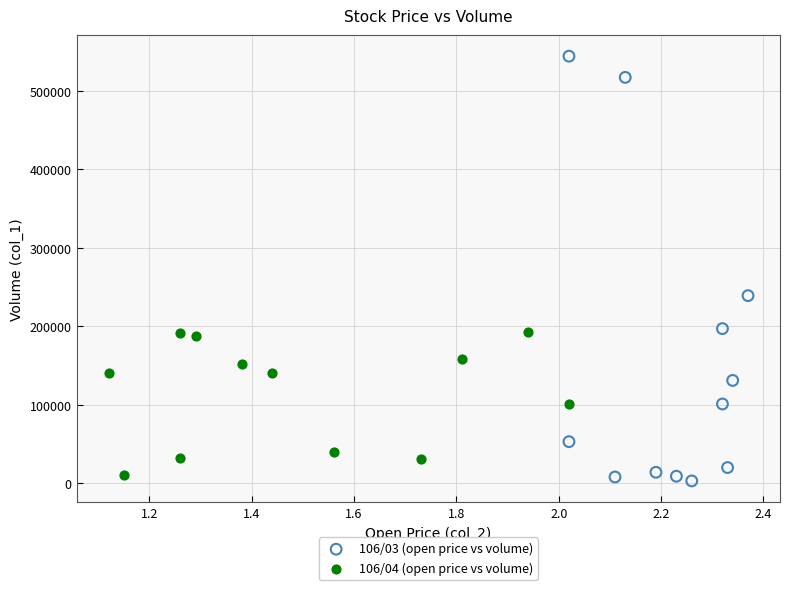

Which series contains the highest Y value?

106/03 (open price vs volume)